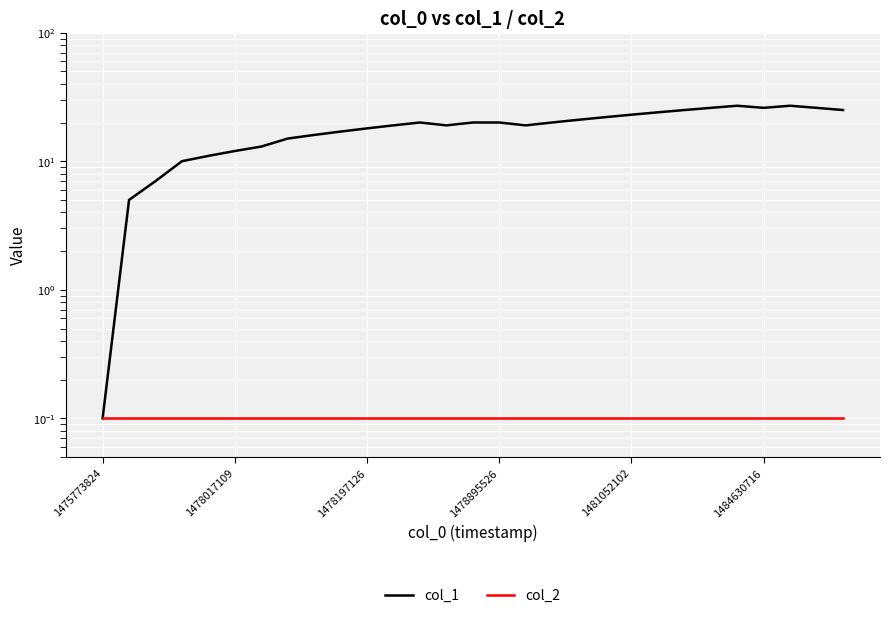

What is the average value of the col_2 series?

0.1